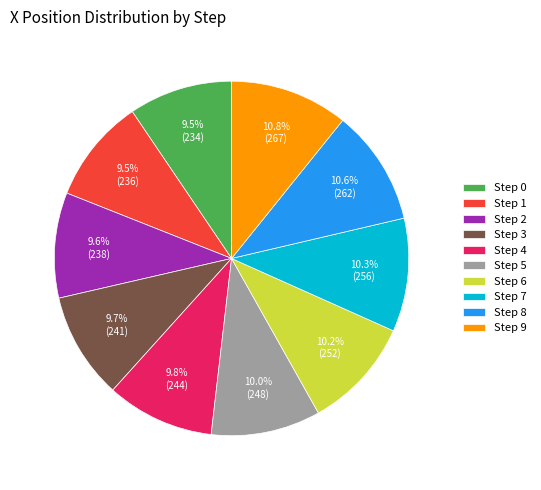

What is the ratio of the value at Step 2 to the value at Step 8?

0.9